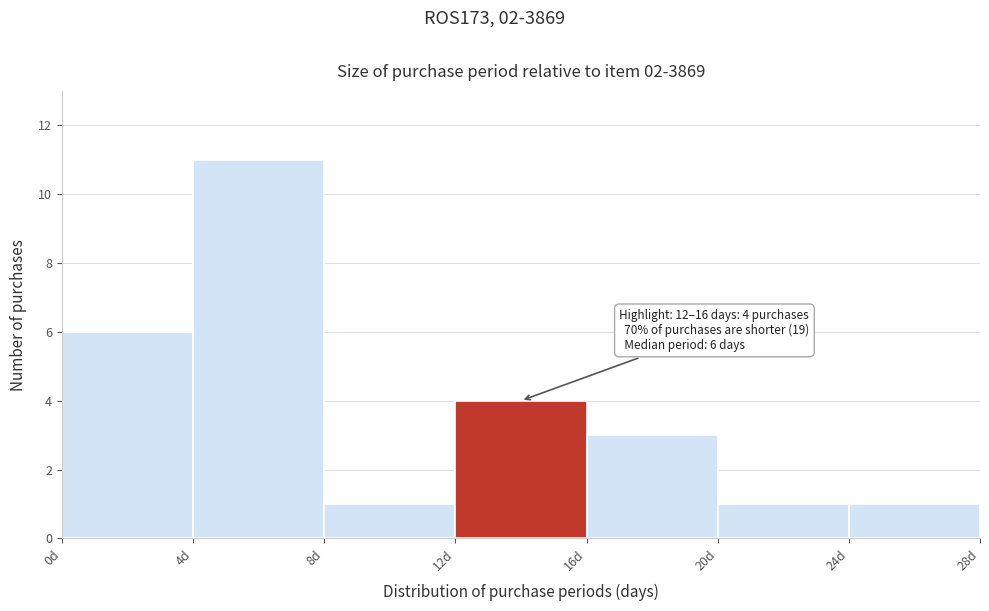

Which range on the x-axis has the tallest bar?

4 to 8